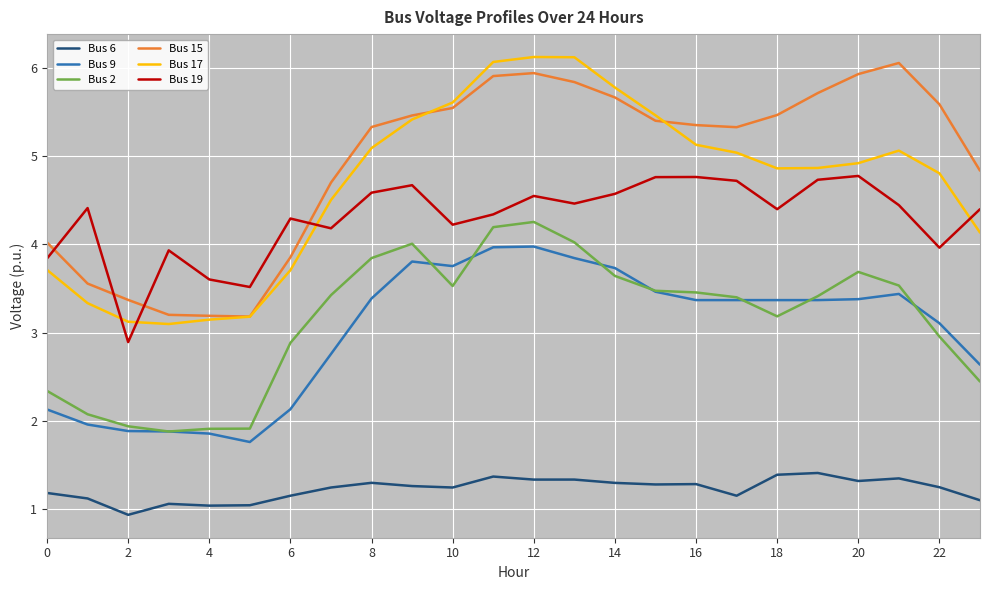

What is the highest value of the Bus 6 series?

1.4